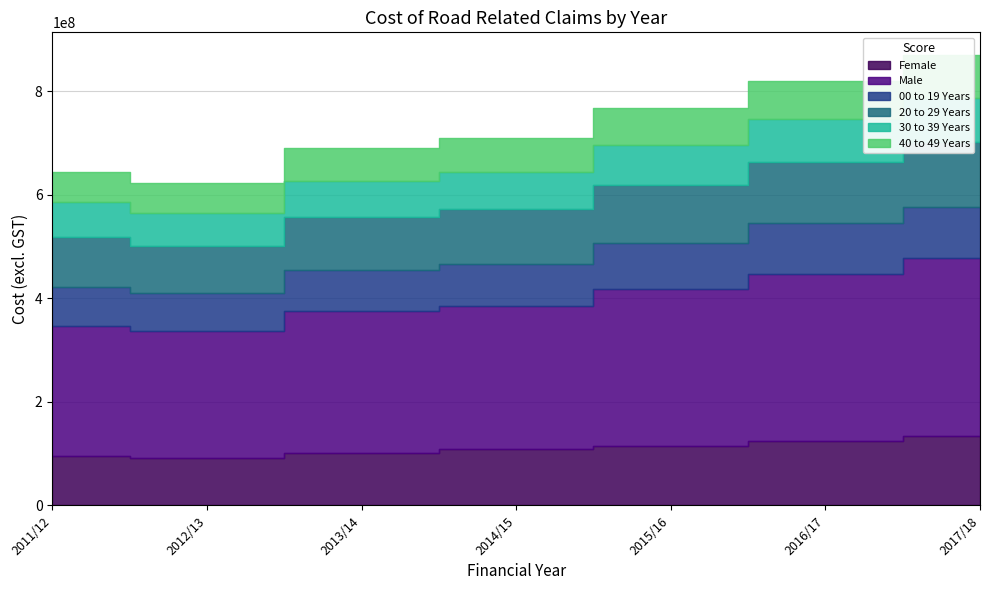

What position from the right is 2014/15?

4